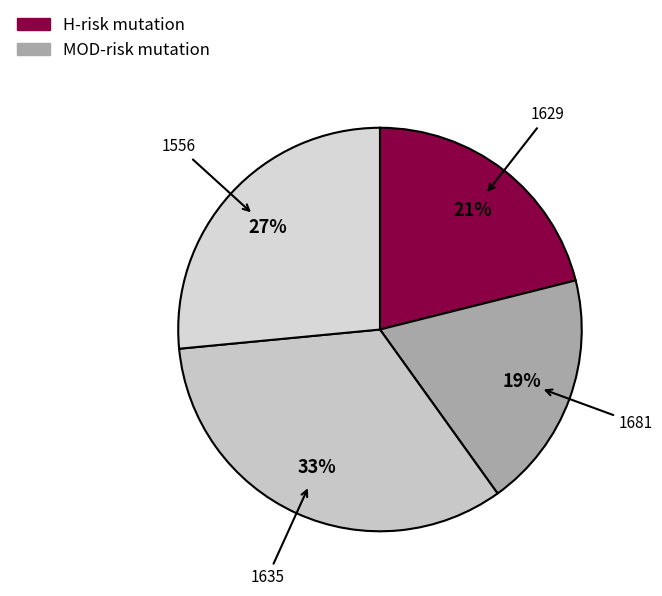

Which slice is the smallest?

1681